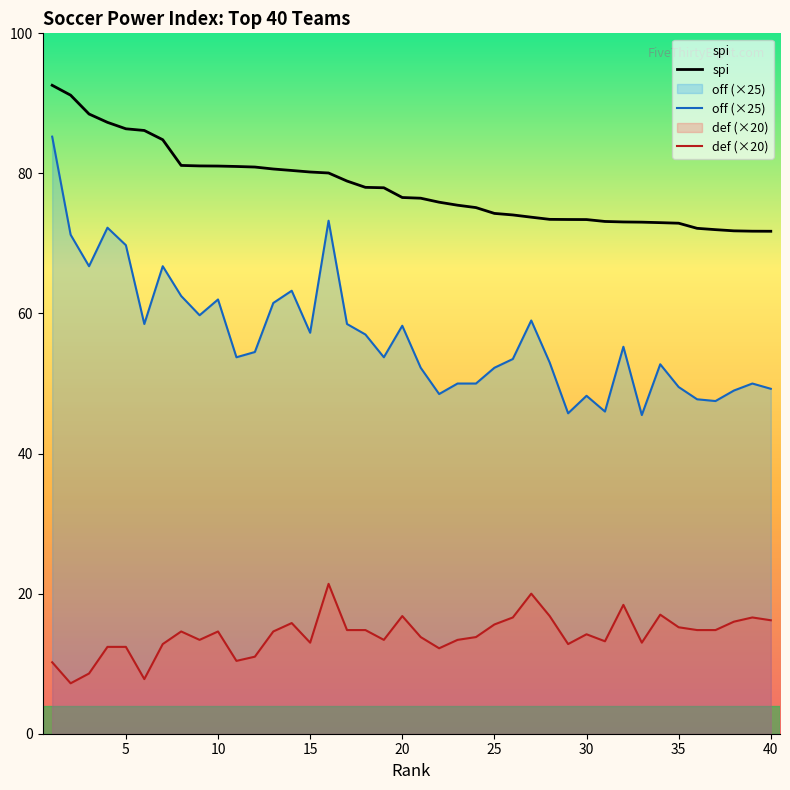

True or false: off and def cross at least once.

False